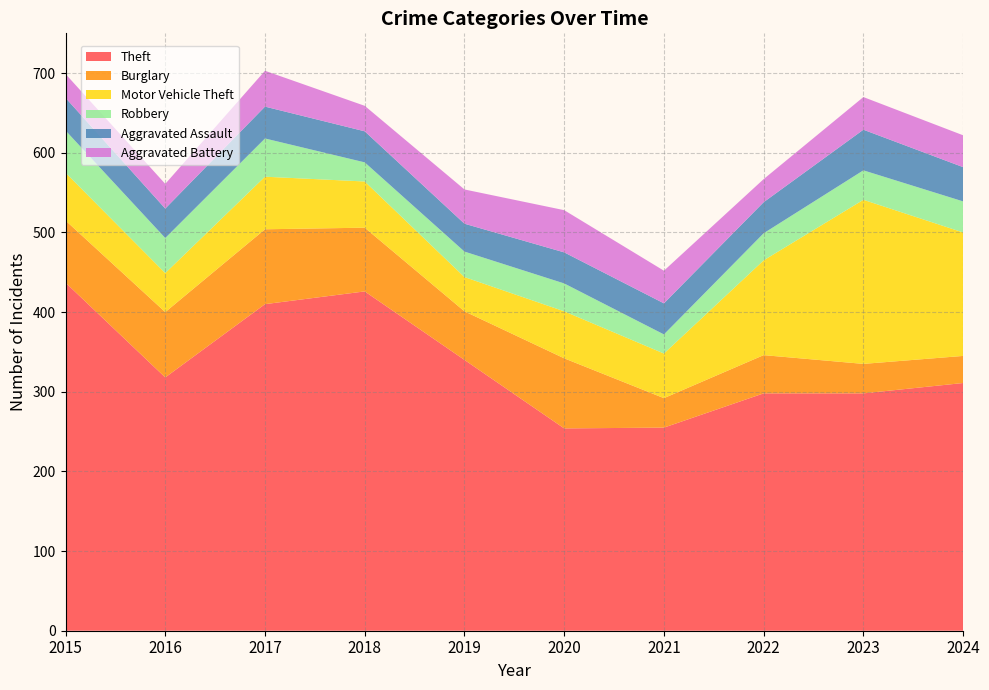

Reading right to left, list all the values displayed in this chart.

Theft: 311	298	298	255	254	340	426	410	318	437
Burglary: 34	37	48	37	88	61	80	94	82	78
Motor Vehicle Theft: 155	206	119	56	59	43	58	66	49	60
Robbery: 39	37	34	24	35	32	24	48	44	53
Aggravated Assault: 43	51	39	39	39	35	39	40	37	41
Aggravated Battery: 40	41	29	41	53	43	32	45	31	30